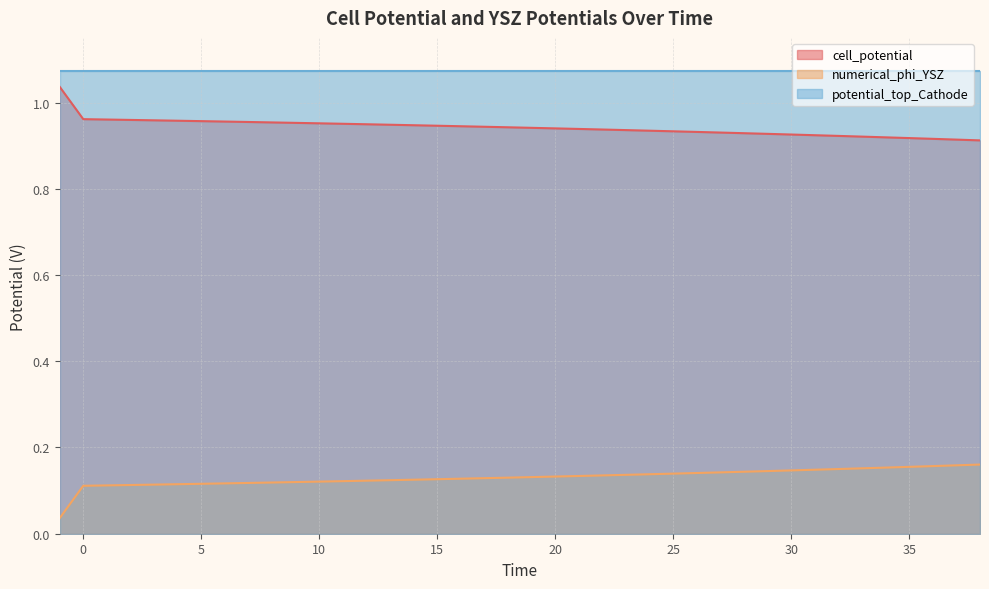

At how many categories does at least one series exceed 0?

40